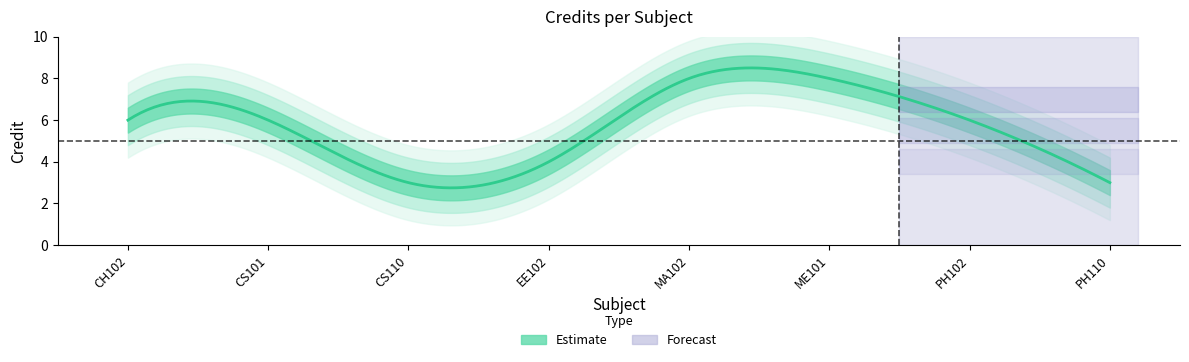

Reading left to right, transcribe all the data shown in this chart.

6	6	3	4	8	8	6	3